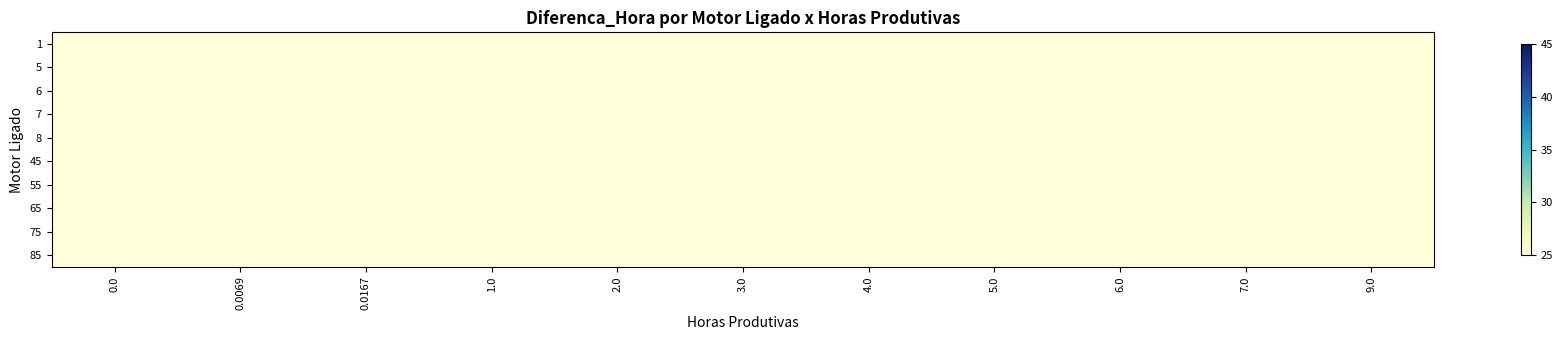

Between 0.0069 and 2.0, which is larger?

2.0